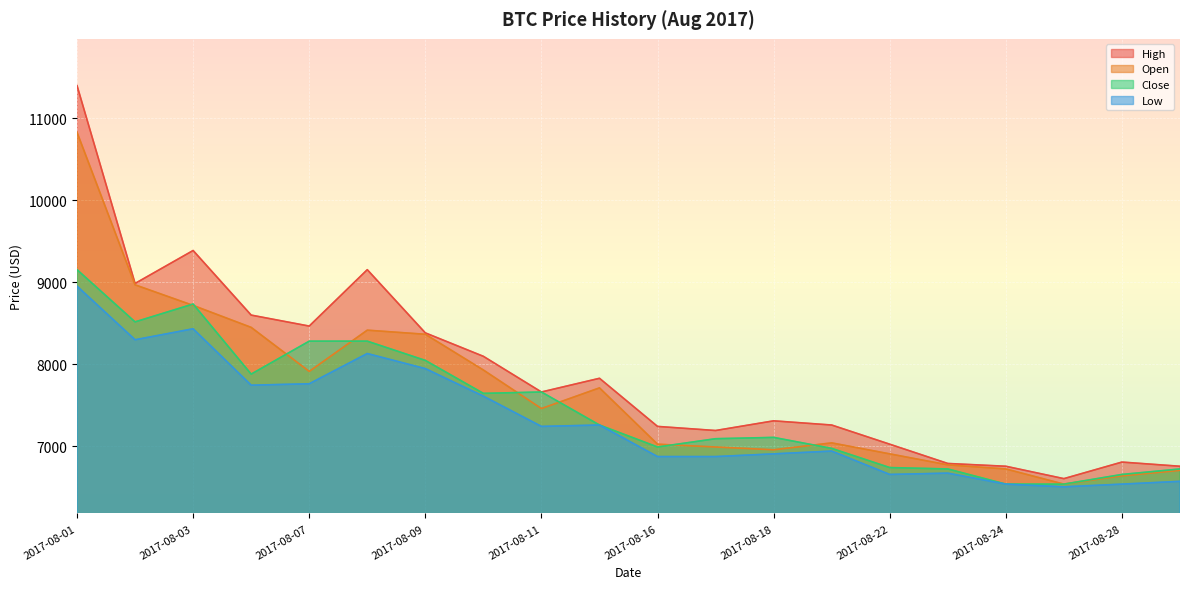

Where does the Low series first go above 7242?

2017-08-01